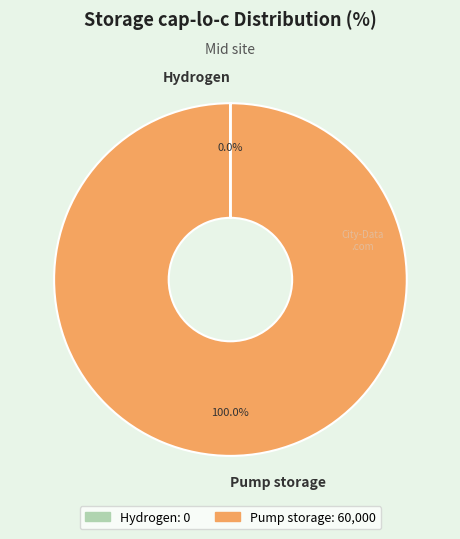

What is the majority slice?

Pump storage